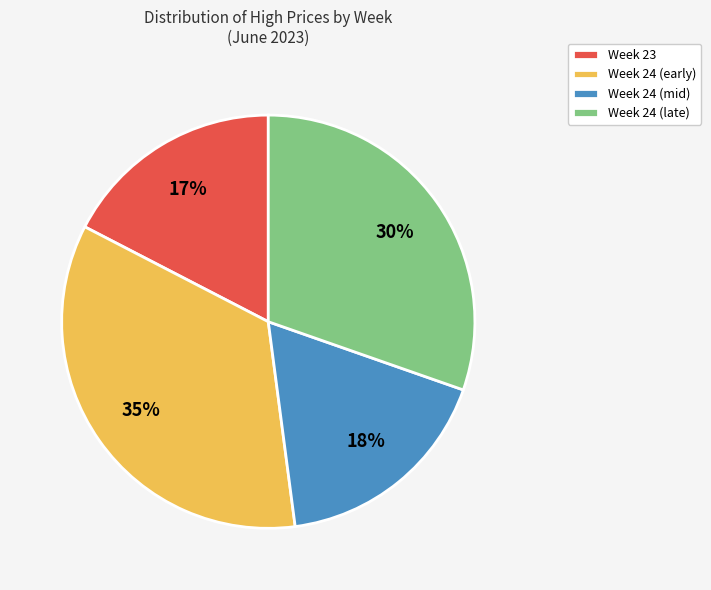

Which slice is the largest?

Week 24 (early)